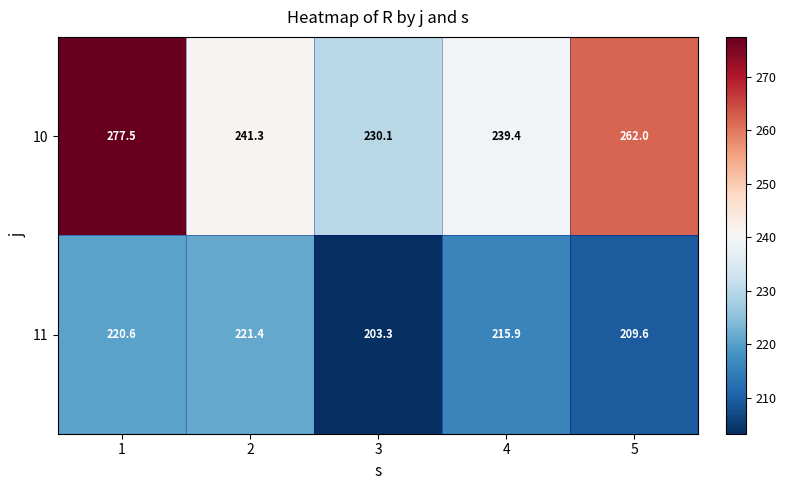

What is the sum of the 10 values at 5 and 1?

539.5